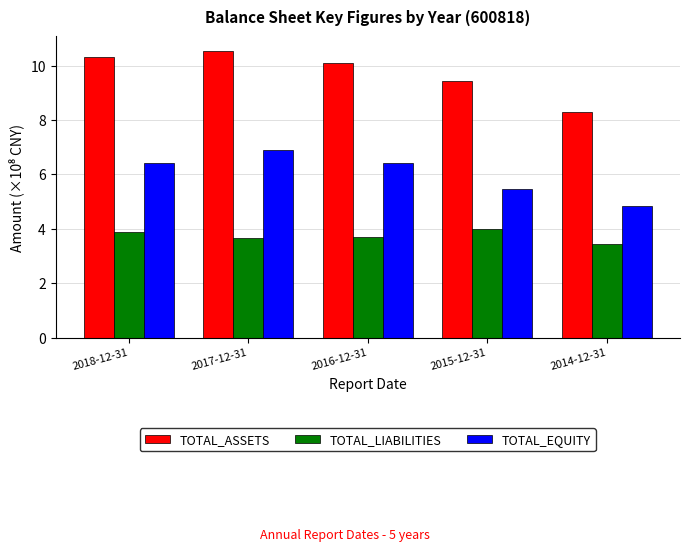

List the series in order of their overall mean, lowest first.

TOTAL_LIABILITIES, TOTAL_EQUITY, TOTAL_ASSETS